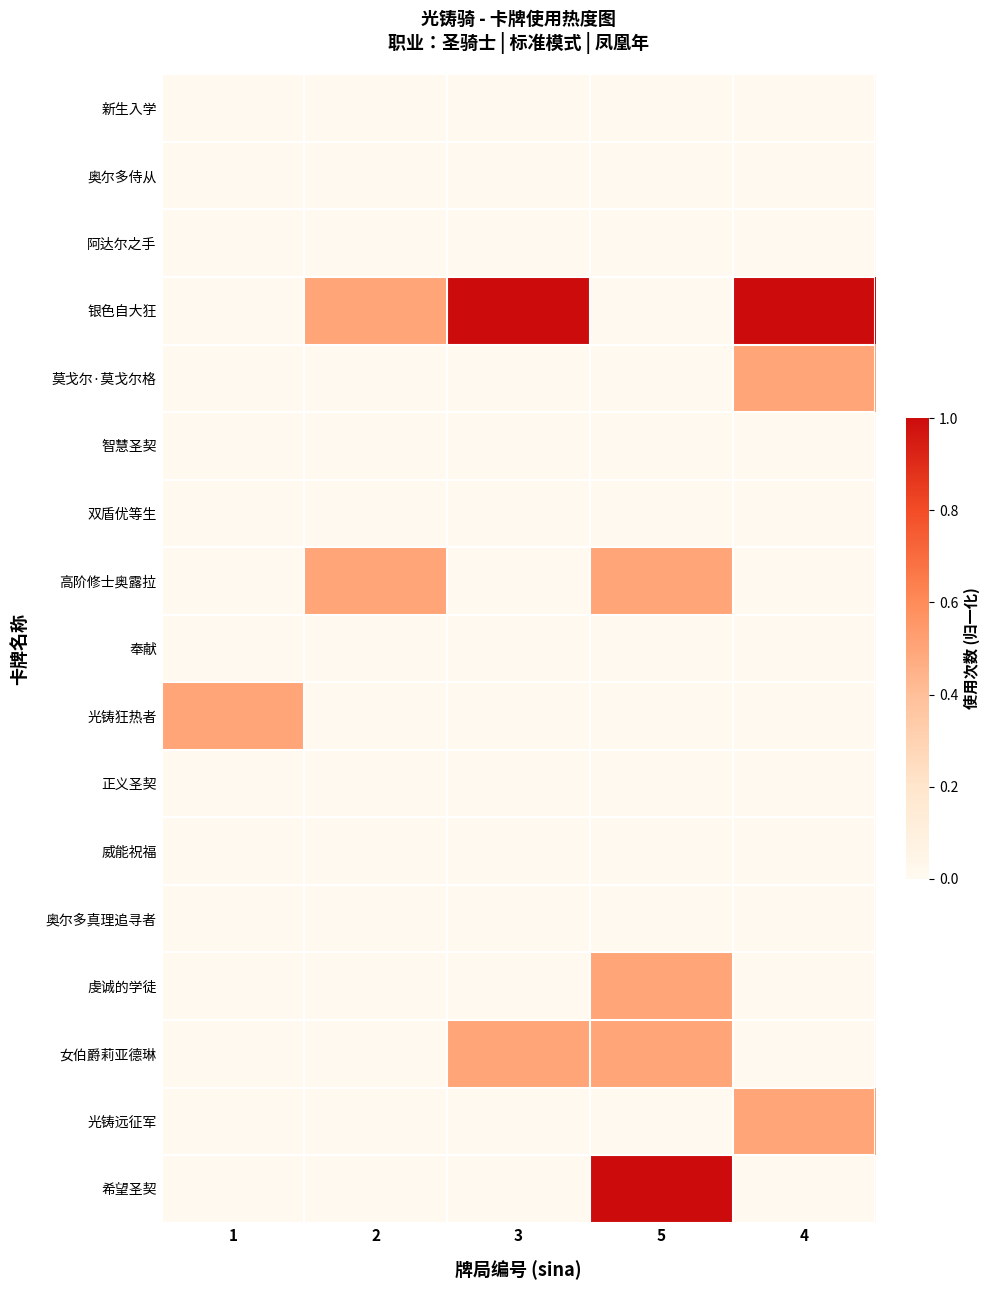

Reading left to right, transcribe all the data shown in this chart.

新生入学: 1=0.0	2=0.0	3=0.0	5=0.0	4=0.0
奥尔多侍从: 1=0.0	2=0.0	3=0.0	5=0.0	4=0.0
阿达尔之手: 1=0.0	2=0.0	3=0.0	5=0.0	4=0.0
银色自大狂: 1=0.0	2=0.5	3=1.0	5=0.0	4=1.0
莫戈尔·莫戈尔格: 1=0.0	2=0.0	3=0.0	5=0.0	4=0.5
智慧圣契: 1=0.0	2=0.0	3=0.0	5=0.0	4=0.0
双盾优等生: 1=0.0	2=0.0	3=0.0	5=0.0	4=0.0
高阶修士奥露拉: 1=0.0	2=0.5	3=0.0	5=0.5	4=0.0
奉献: 1=0.0	2=0.0	3=0.0	5=0.0	4=0.0
光铸狂热者: 1=0.5	2=0.0	3=0.0	5=0.0	4=0.0
正义圣契: 1=0.0	2=0.0	3=0.0	5=0.0	4=0.0
威能祝福: 1=0.0	2=0.0	3=0.0	5=0.0	4=0.0
奥尔多真理追寻者: 1=0.0	2=0.0	3=0.0	5=0.0	4=0.0
虔诚的学徒: 1=0.0	2=0.0	3=0.0	5=0.5	4=0.0
女伯爵莉亚德琳: 1=0.0	2=0.0	3=0.5	5=0.5	4=0.0
光铸远征军: 1=0.0	2=0.0	3=0.0	5=0.0	4=0.5
希望圣契: 1=0.0	2=0.0	3=0.0	5=1.0	4=0.0